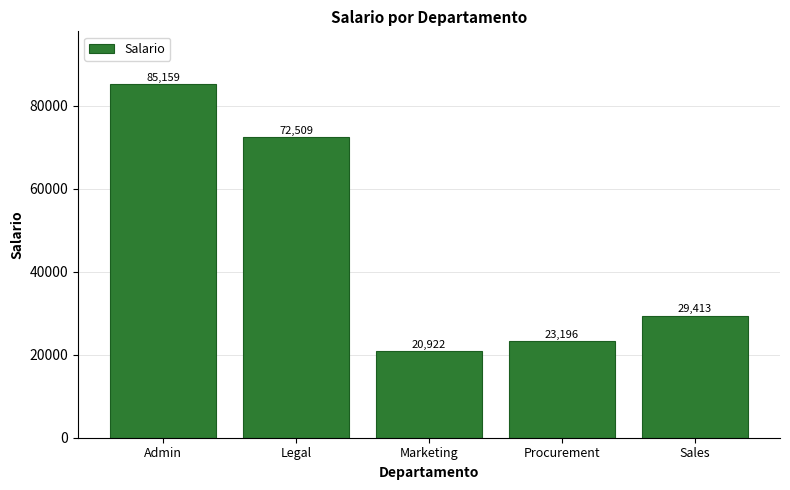

What is the value of the 5th bar from the left?

29413